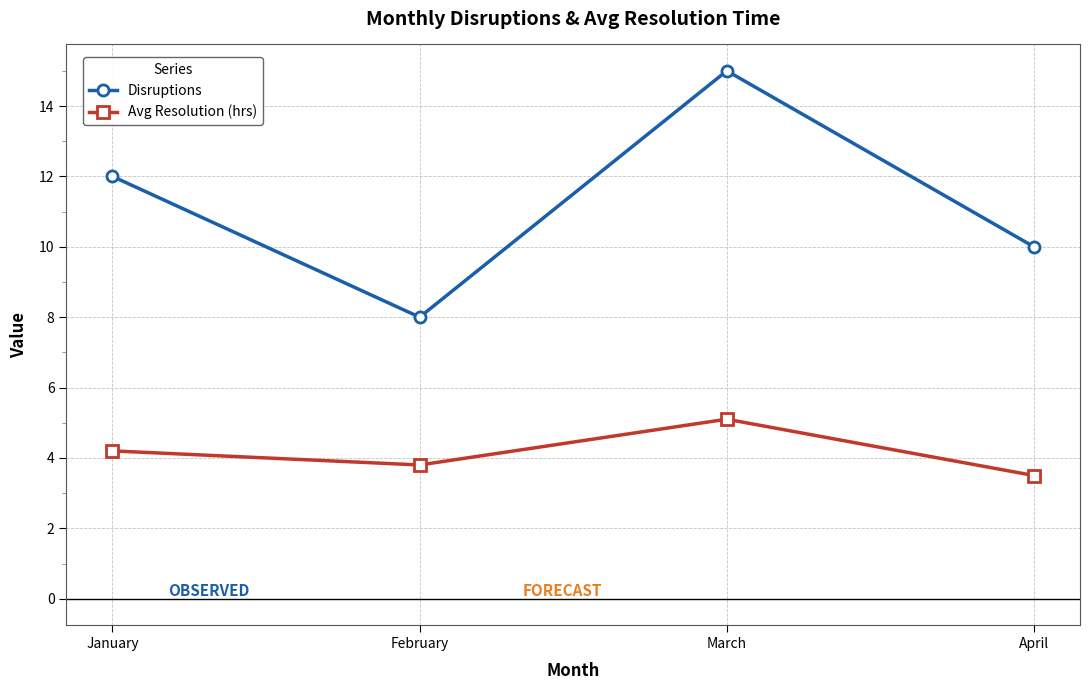

What are all the series names shown in the legend?

Disruptions, Avg Resolution (hrs)